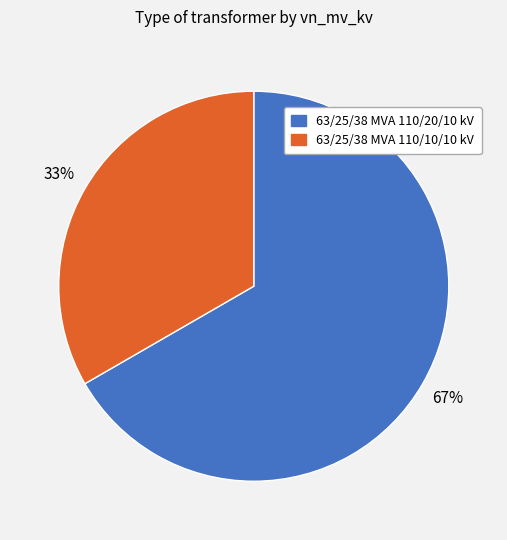

What is the ratio of the value at 63/25/38 MVA 110/20/10 kV to the value at 63/25/38 MVA 110/10/10 kV?

2.0